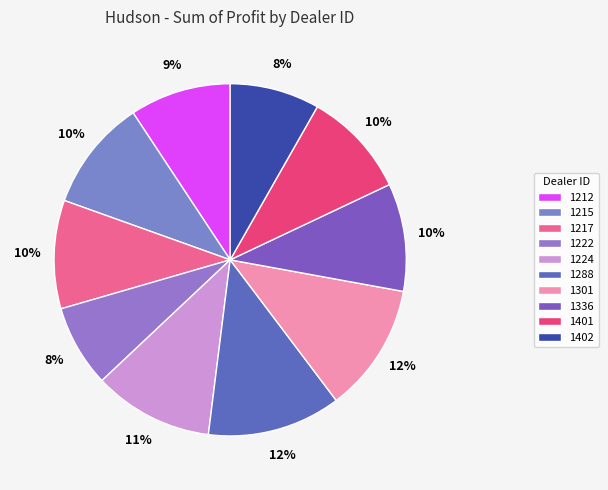

Is the sum of 1401 and 1217 greater than half?

No